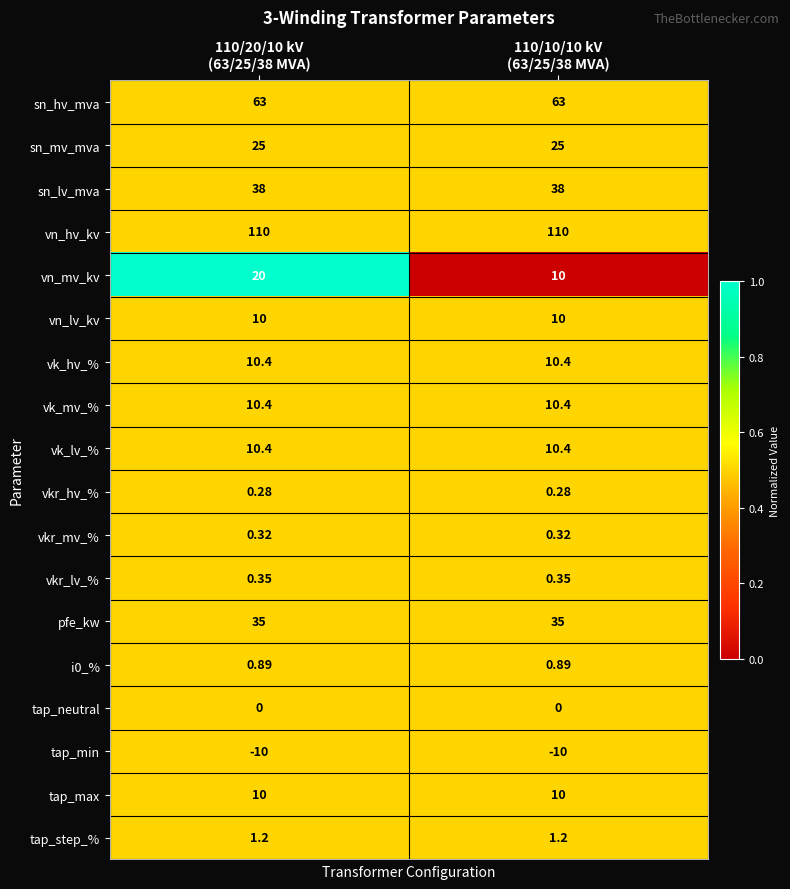

Which series has the largest total across all categories?

vn_hv_kv